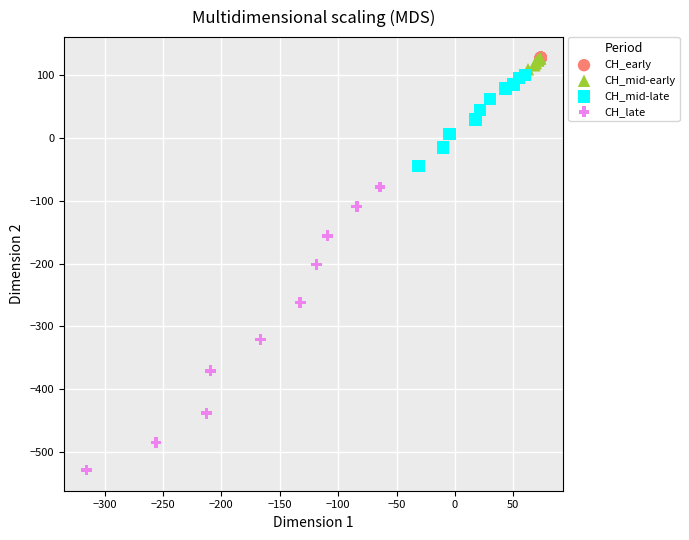

Which series reaches the minimum Y coordinate?

CH_late